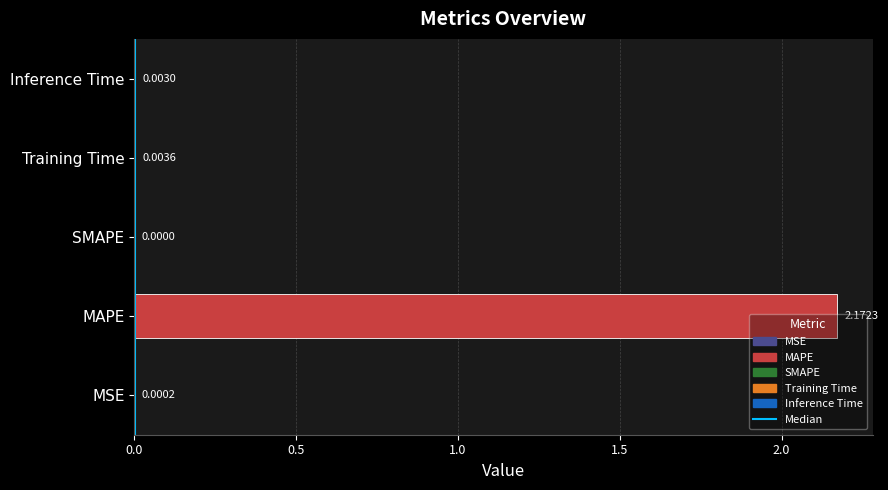

Which category has the highest value across all series?

MAPE